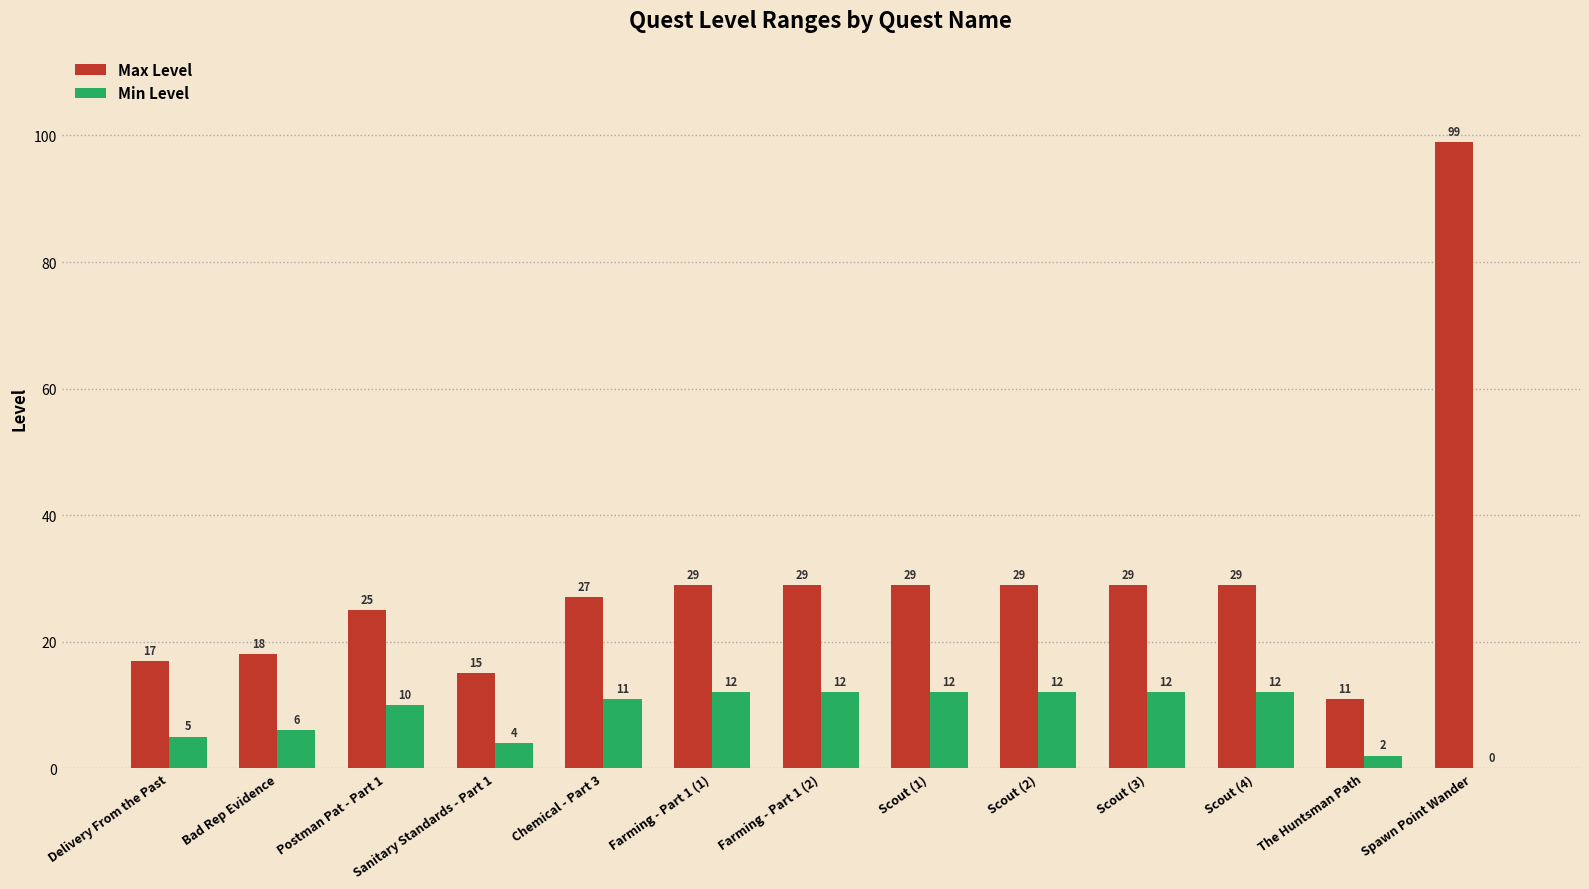

What is the total value across all series at Chemical - Part 3?

38